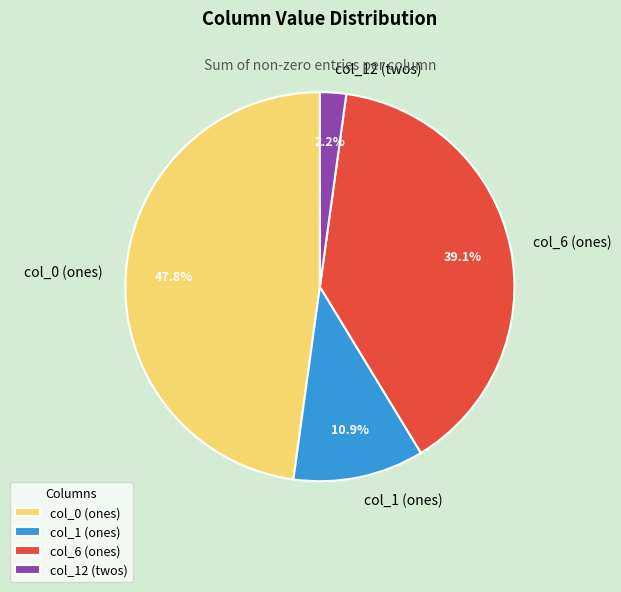

What is the smallest slice in the pie chart?

col_12 (twos)